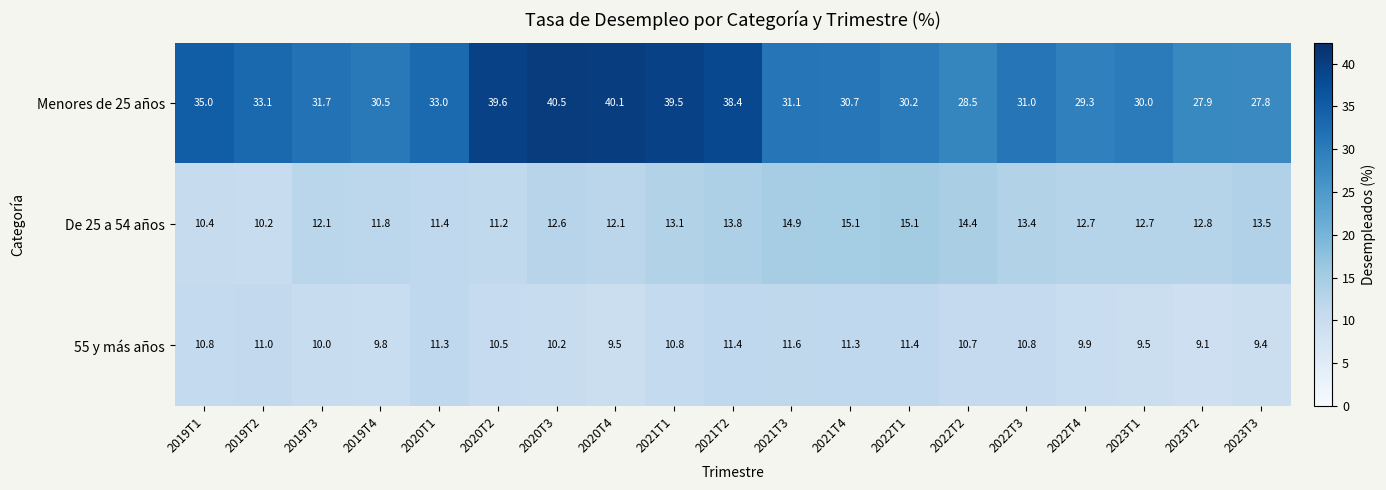

The value of 55 y más años at 2021T4 is 11.3. True or false?

True